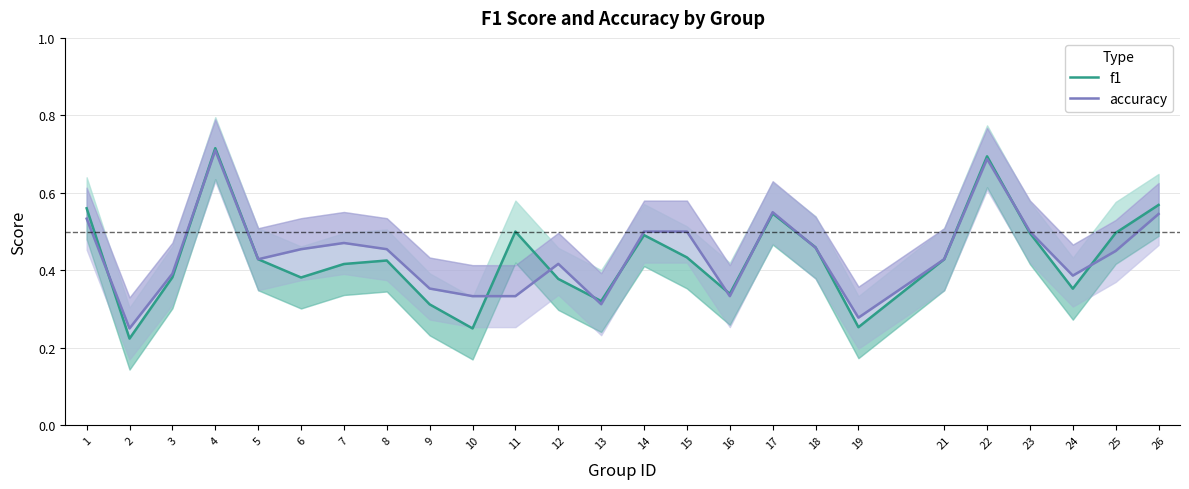

Read the f1 value at 4.

0.7